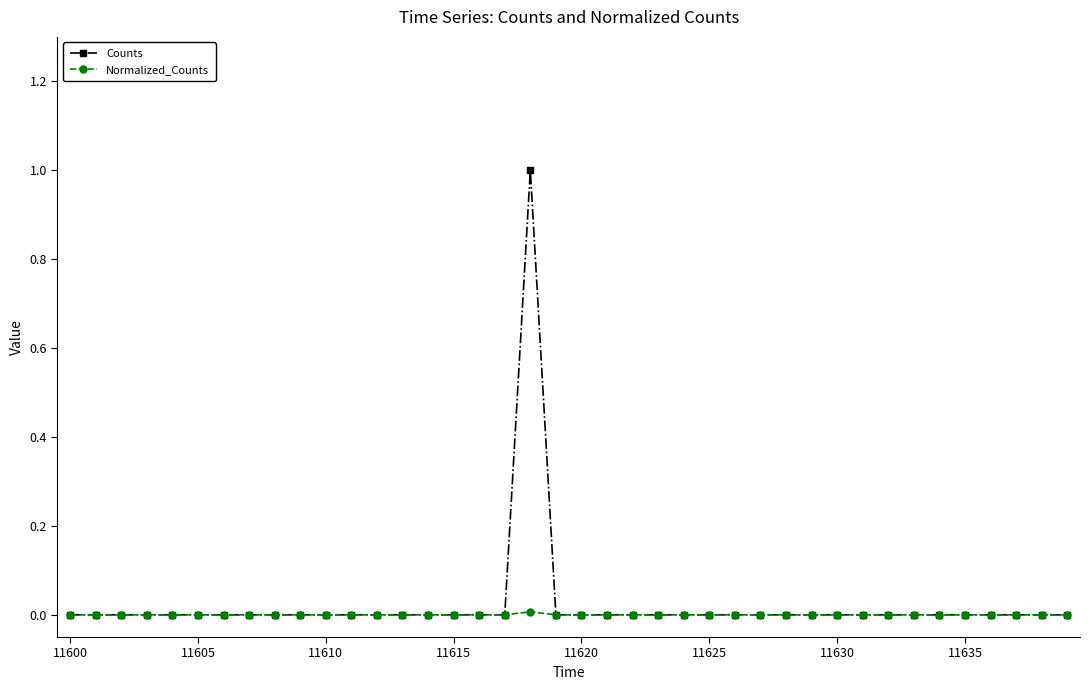

How many series are shown in this chart?

2